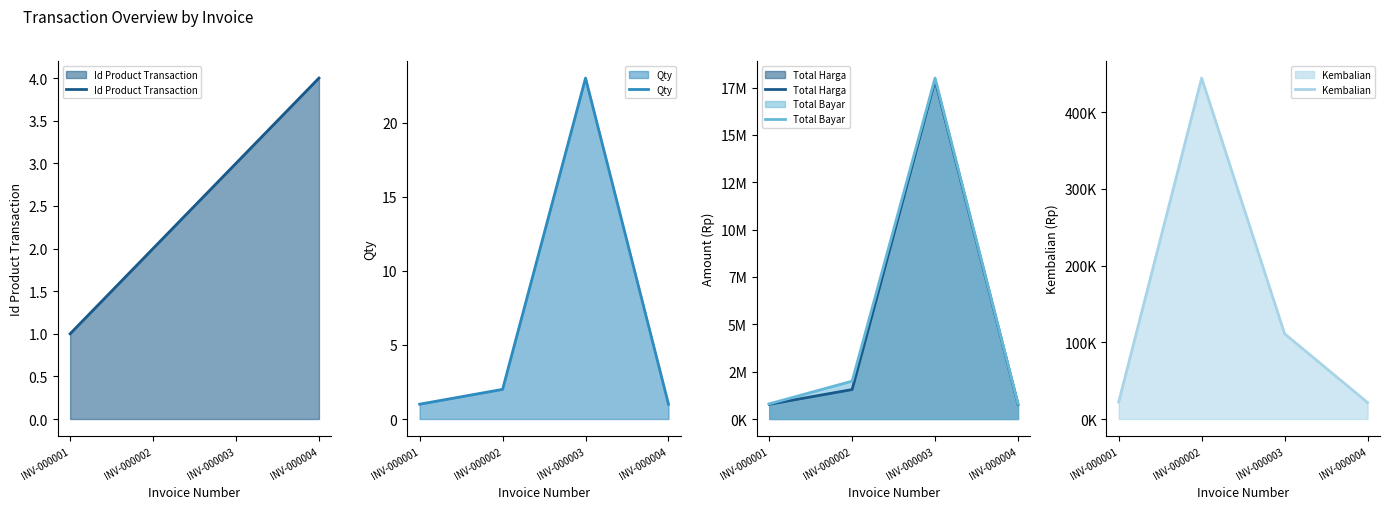

How many data points in Total Bayar are above 2000000?

1